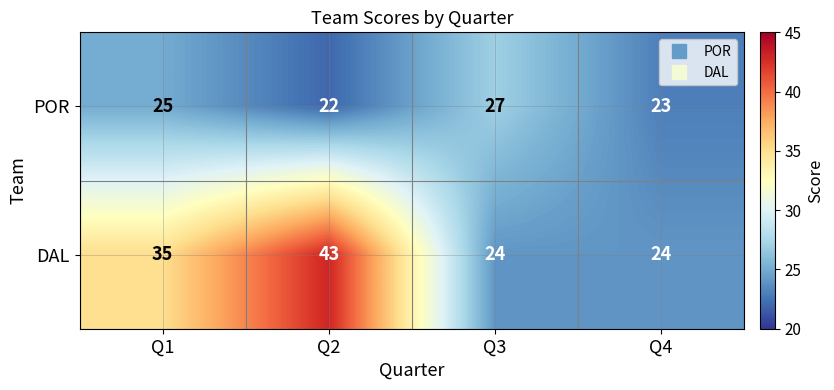

Which series has the largest range (max minus min)?

DAL